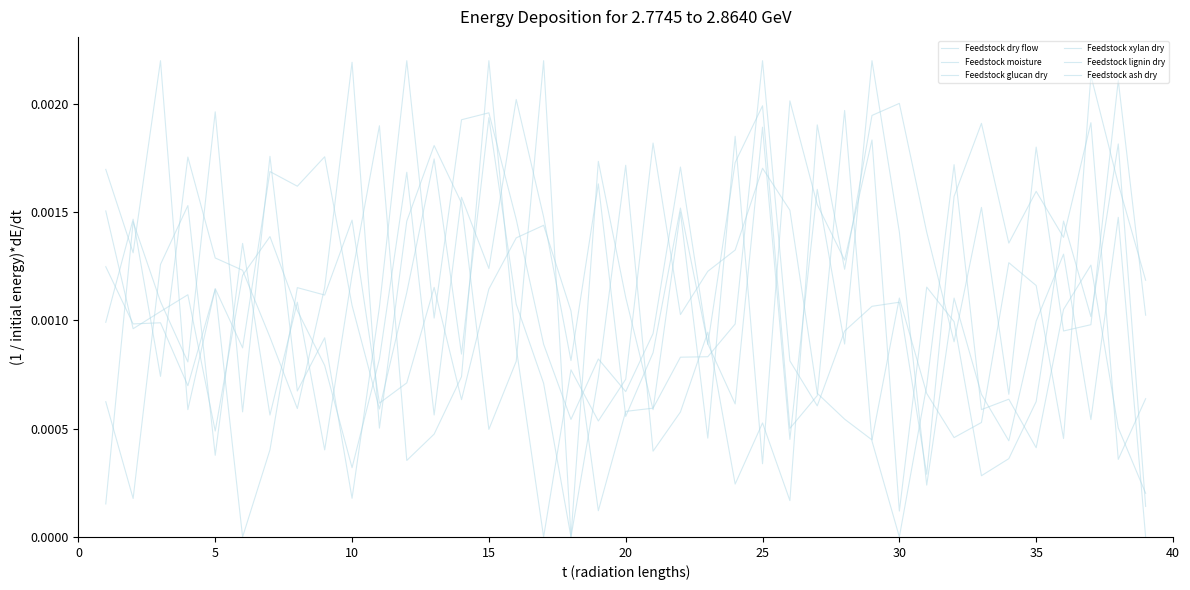

How many lines are shown in the chart?

6